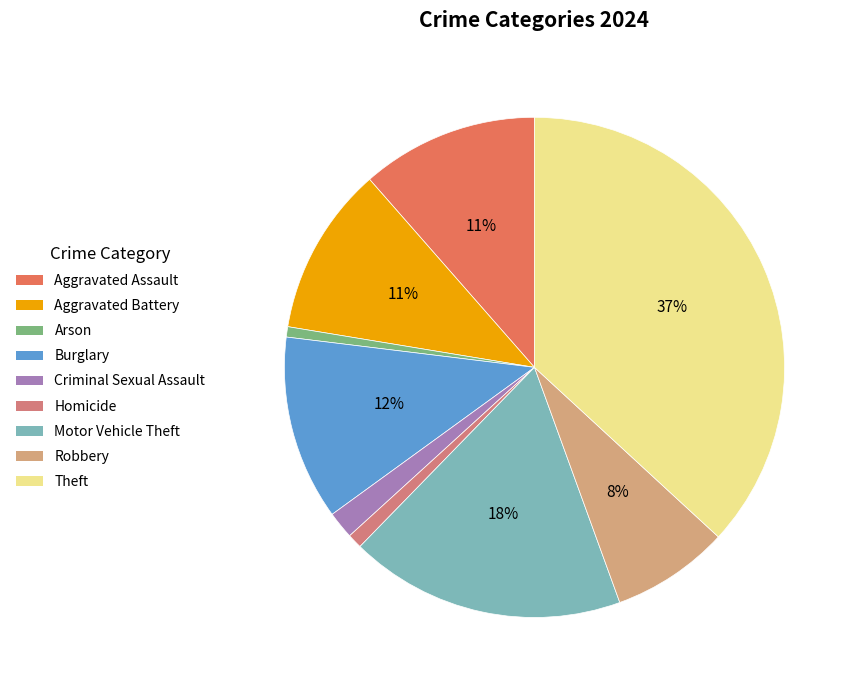

Is there any slice that represents more than half of the pie?

No